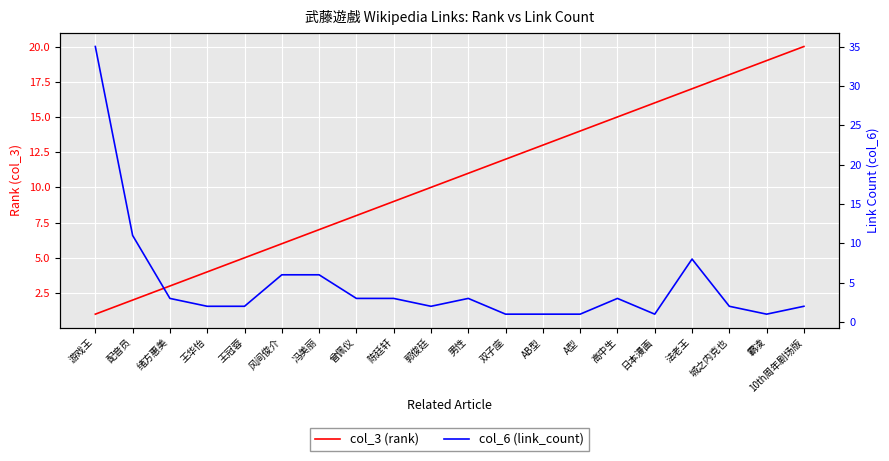

Reading left to right, what are all the values shown in this chart?

col_3 (rank): 1	2	3	4	5	6	7	8	9	10	11	12	13	14	15	16	17	18	19	20
col_6 (link_count): 35	11	3	2	2	6	6	3	3	2	3	1	1	1	3	1	8	2	1	2